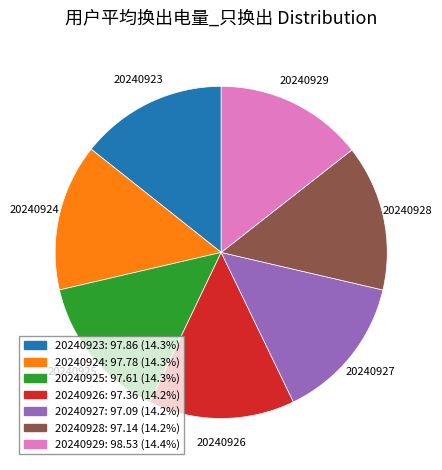

Is there any slice that represents more than half of the pie?

No